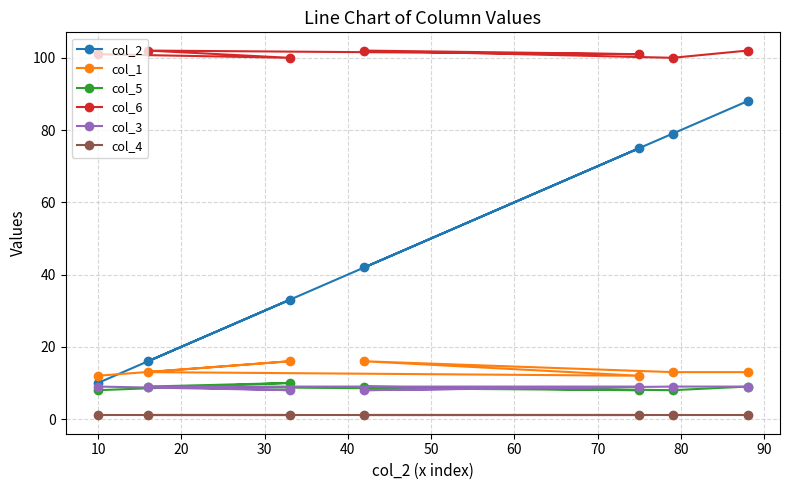

Reading right to left, transcribe all the data shown in this chart.

col_2: 88	79	75	42	33	16	10
col_1: 13	13	12	16	16	13	12
col_5: 9	8	8	9	10	9	8
col_6: 102	100	101	102	100	102	101
col_3: 9	9	9	8	8	9	9
col_4: 1	1	1	1	1	1	1